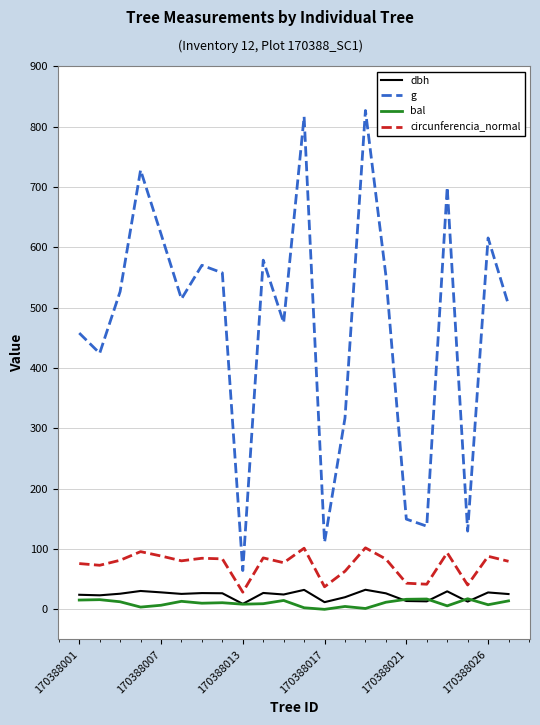

Which series has the largest total across all categories?

g